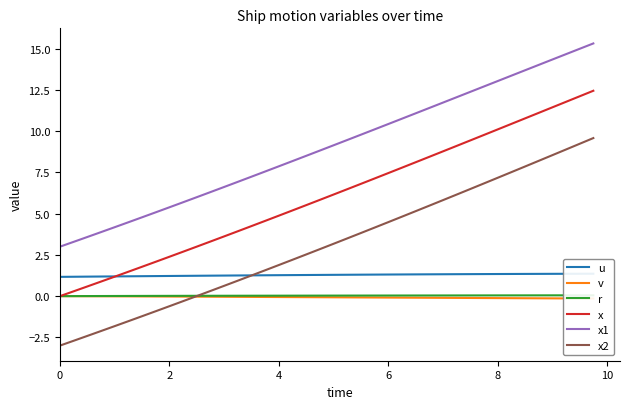

How many distinct data groups are displayed?

6